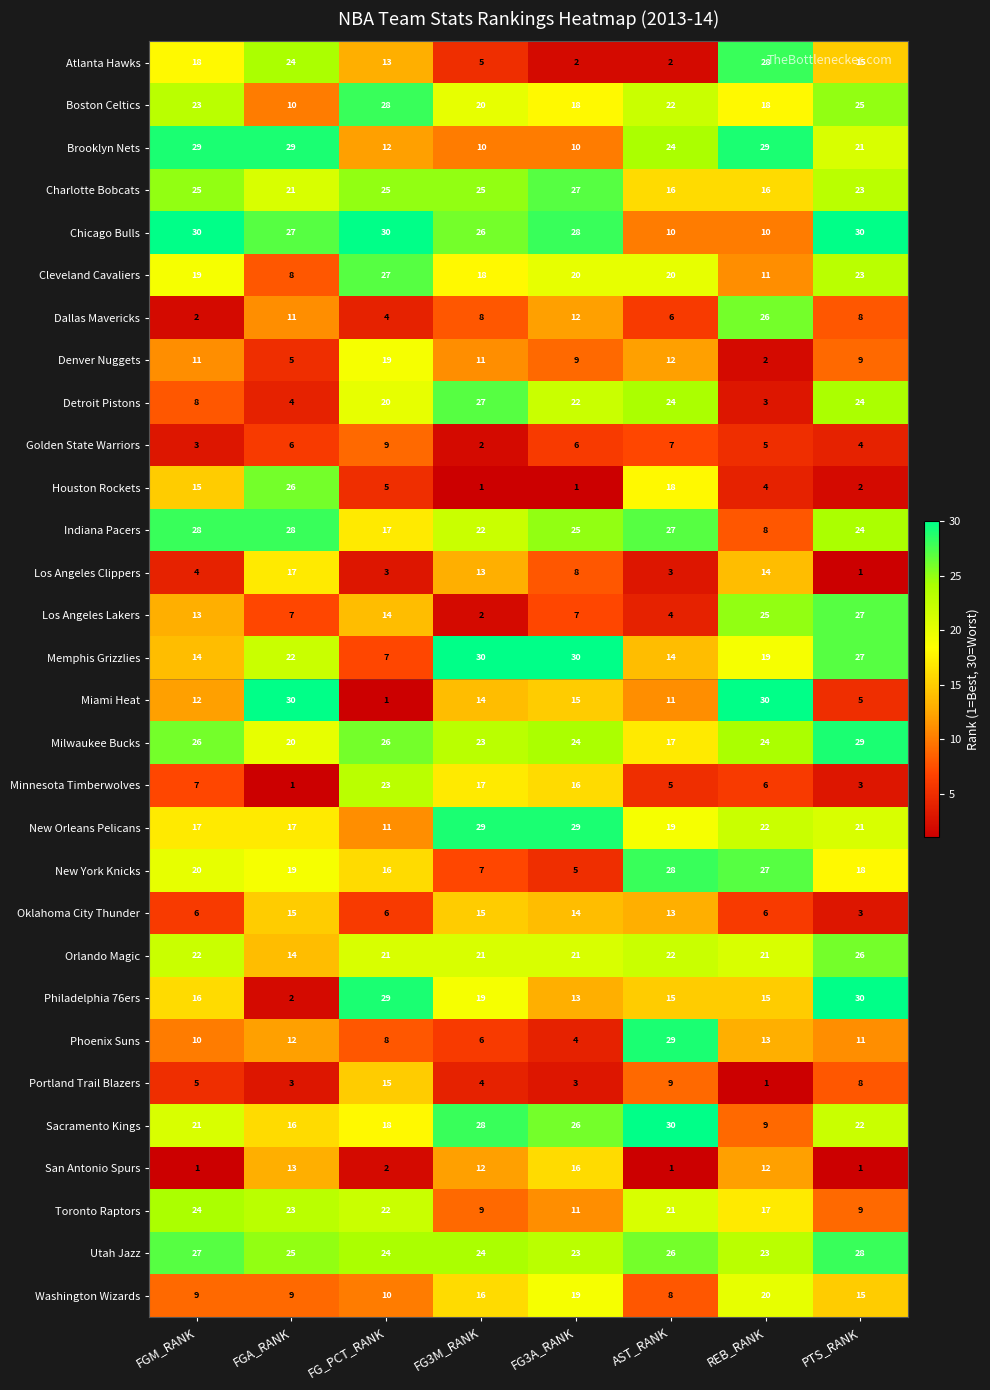

At which label does Miami Heat first exceed 14?

FGA_RANK